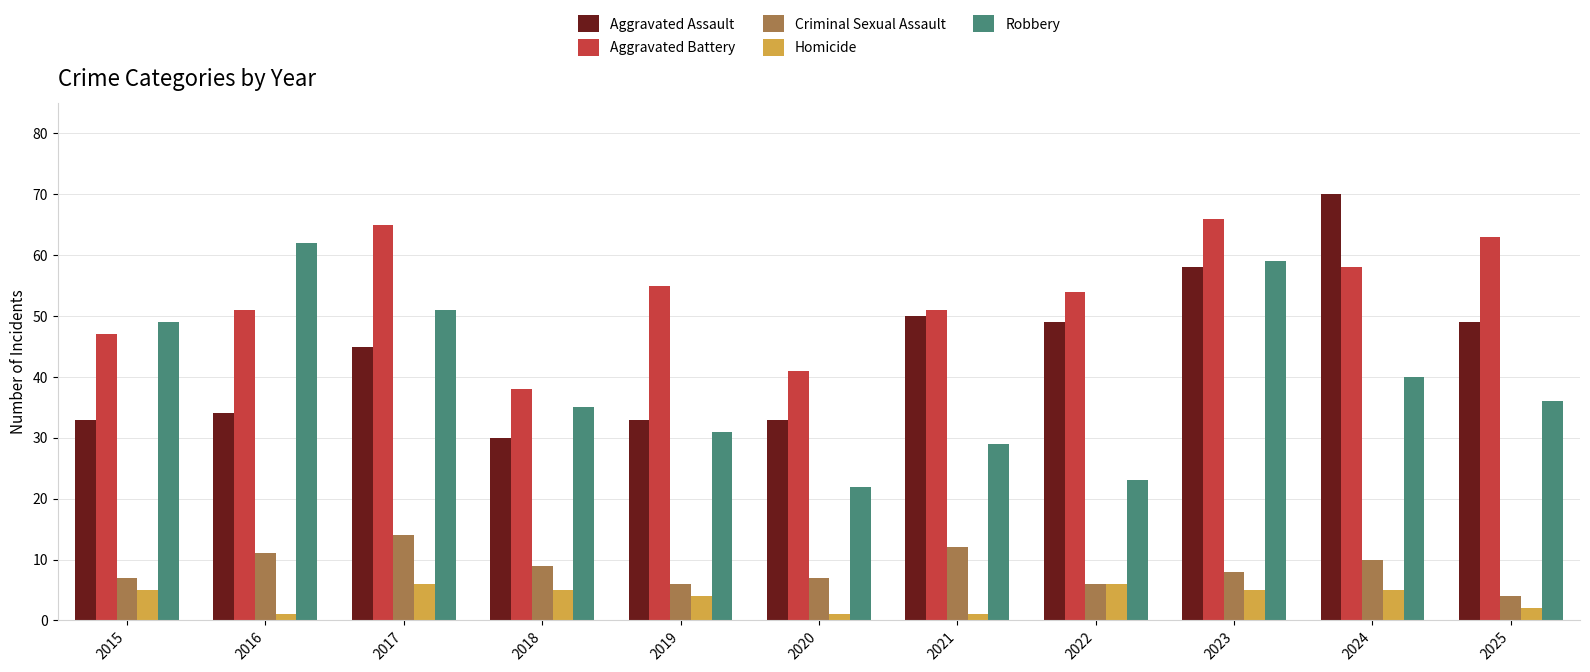

Rank the series by their maximum value, from lowest to highest.

Homicide, Criminal Sexual Assault, Robbery, Aggravated Battery, Aggravated Assault